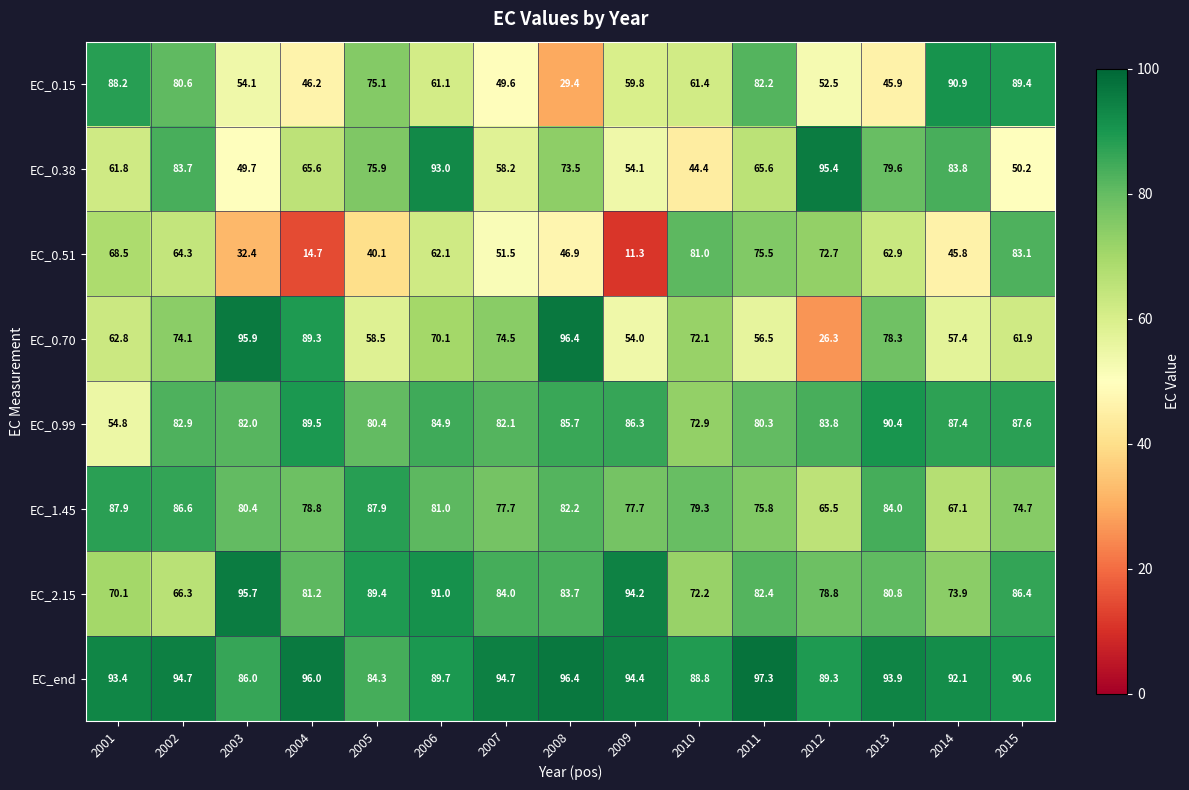

What is the difference between the highest and lowest values at 2015?

40.4